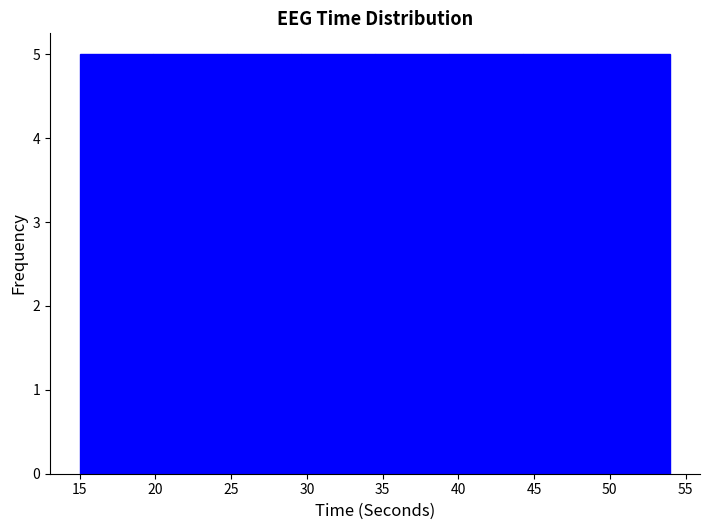

Reading left to right, transcribe this chart: for each bar, give the range it covers on the x-axis and its height. Neither the bar edges nor the heights are printed on the chart, so give them approximately, as read against the axes.

15.0 to 20.0: 5
20.0 to 25.0: 5
25.0 to 29.5: 5
29.5 to 34.5: 5
34.5 to 39.5: 5
39.5 to 44.5: 5
44.5 to 49.0: 5
49.0 to 54.0: 5